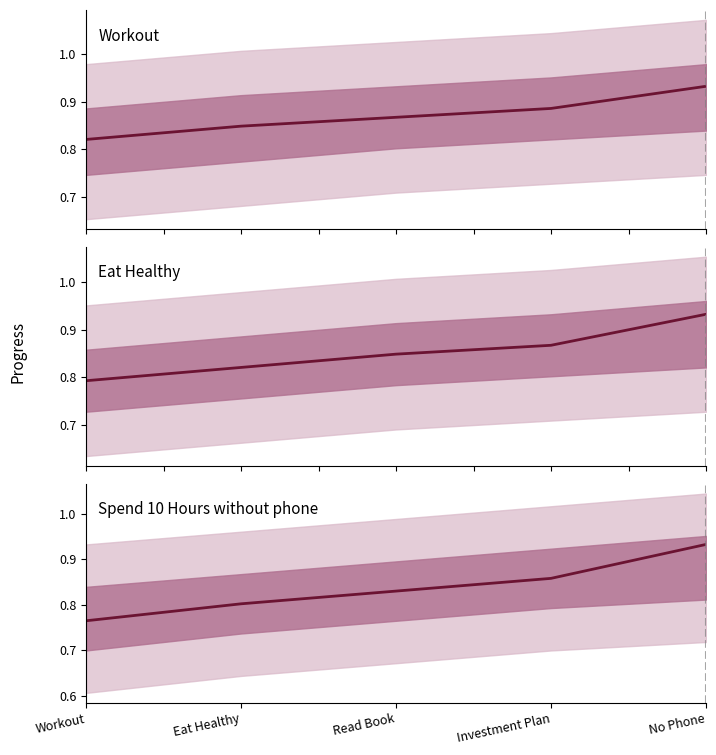

True or false: Workout and Spend 10 Hours without phone cross at least once.

False